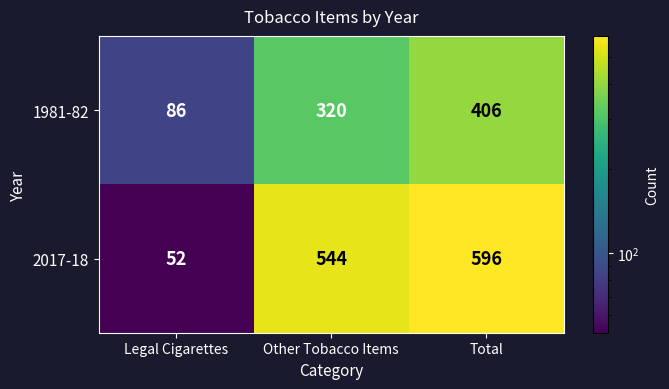

Reading right to left, transcribe all the data shown in this chart.

1981-82: 406	320	86
2017-18: 596	544	52